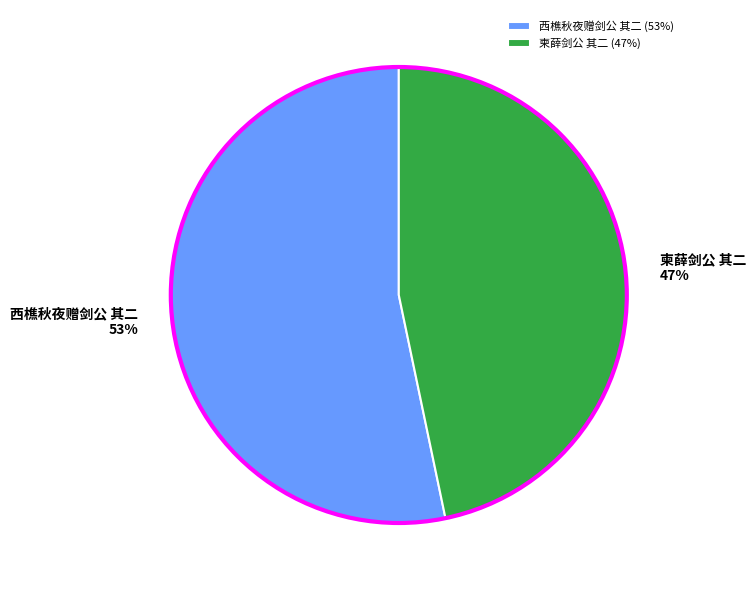

Does 柬薛剑公 其二 represent more than half of the total?

No